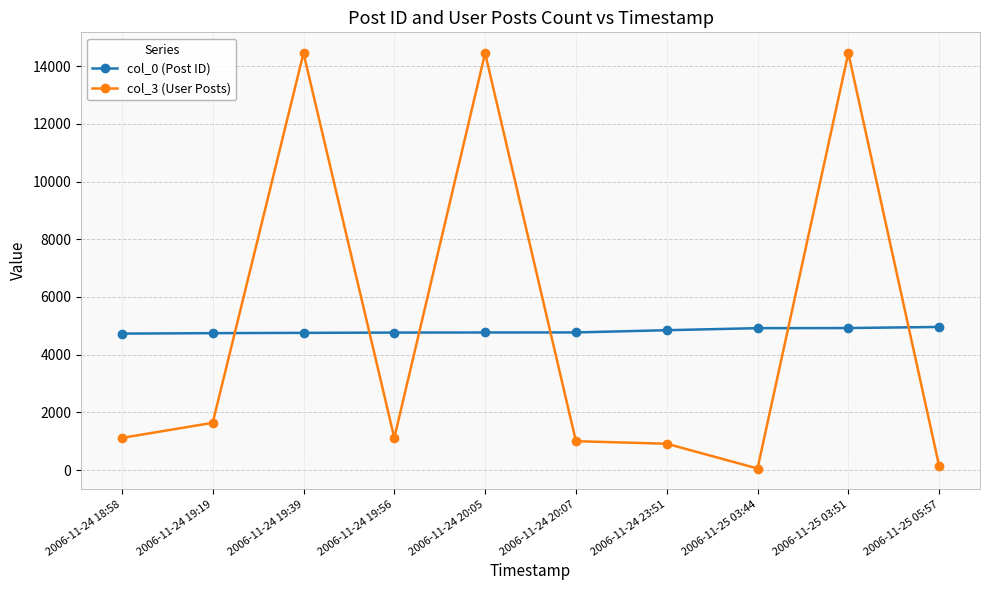

What value does the col_0 (Post ID) series have at 2006-11-24 20:05?

4769